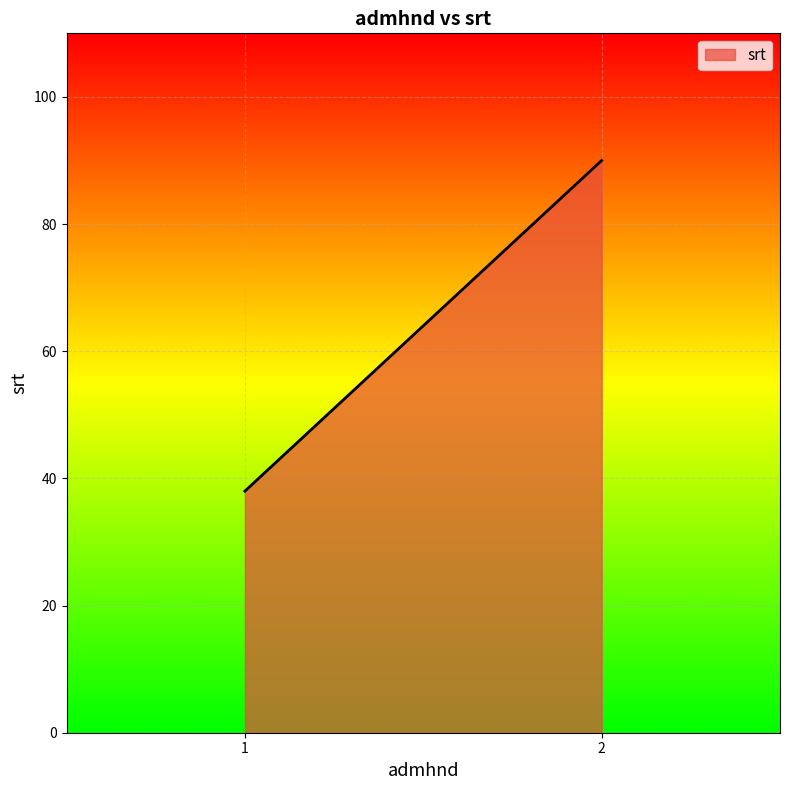

Rank the categories by value from highest to lowest.

2, 1